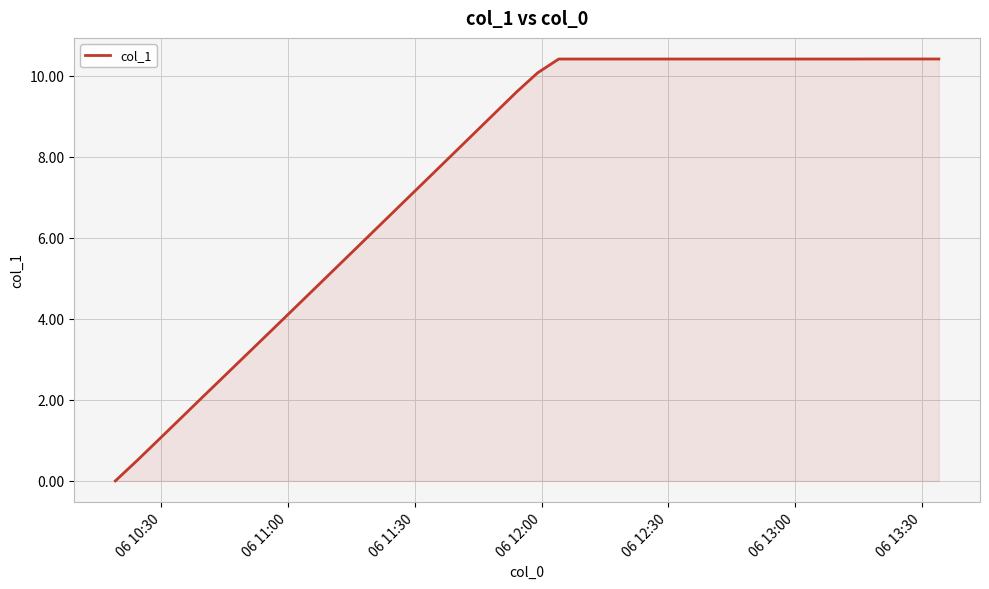

What is the difference between the maximum and minimum values?

10.4